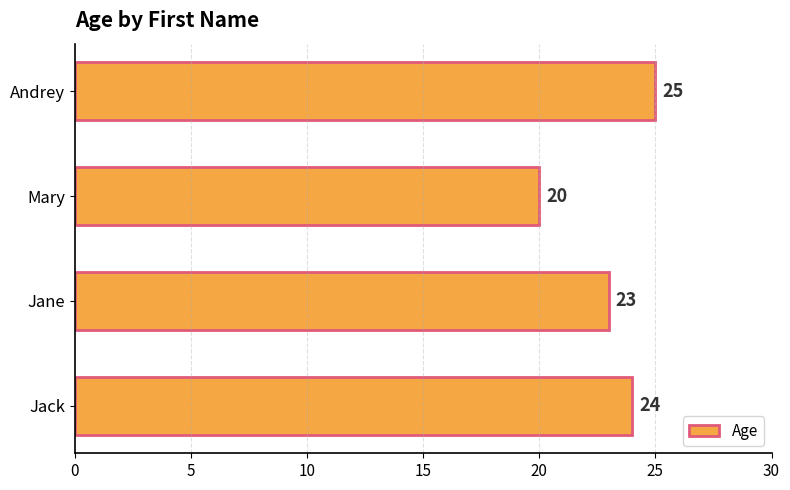

The value at Andrey is 25. True or false?

True